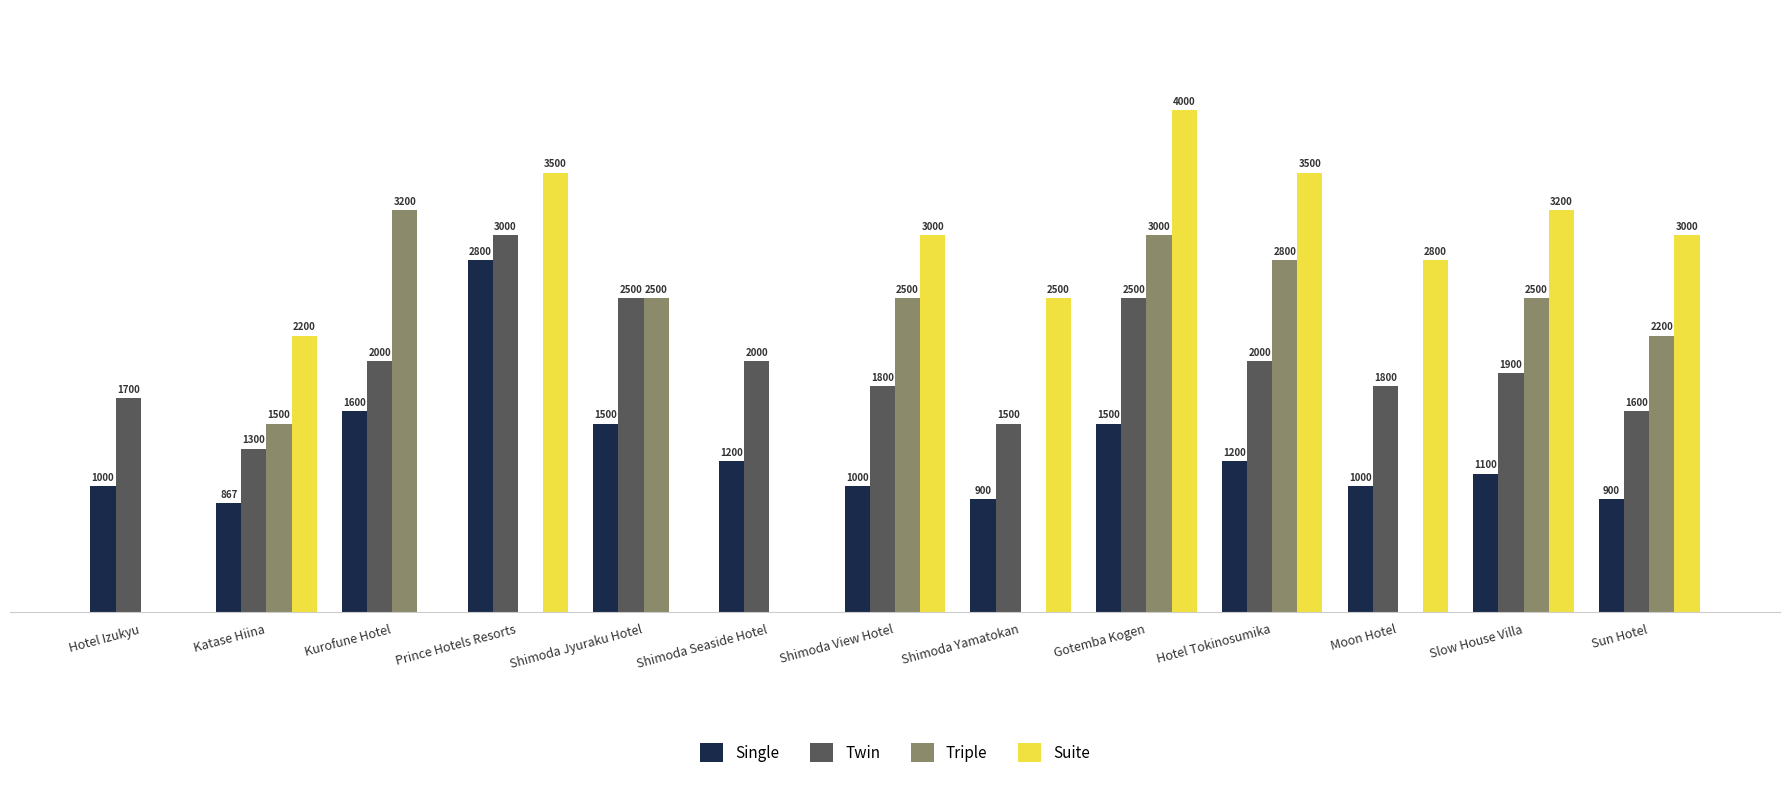

At which category is the sum across all series the highest?

Gotemba Kogen